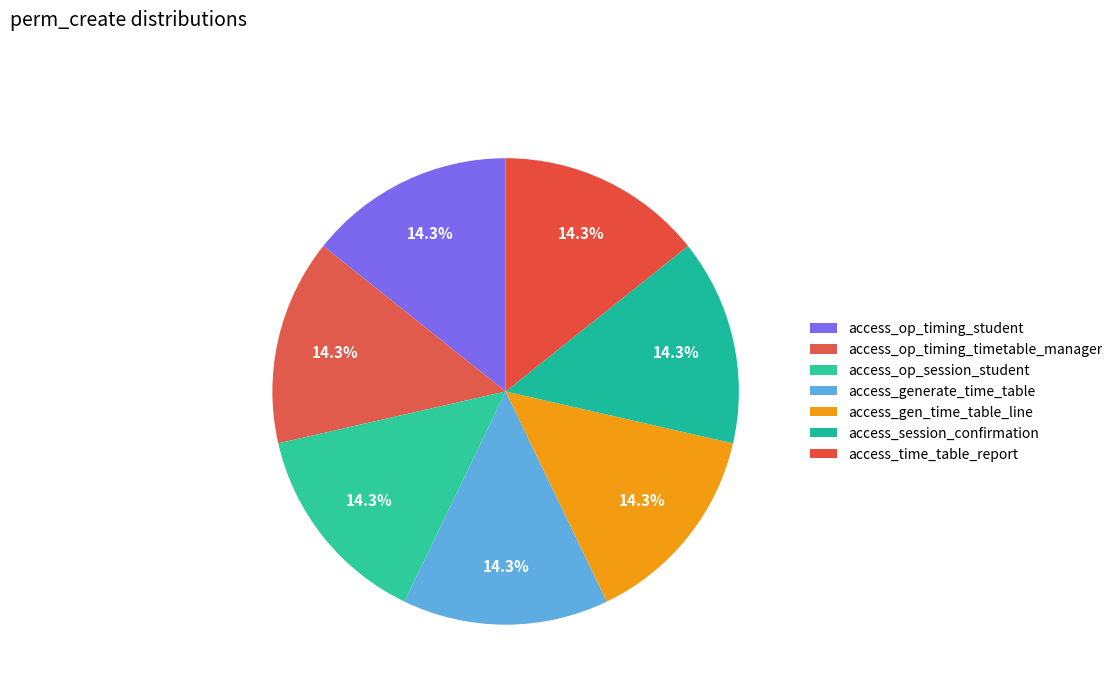

Count the number of slices in the pie.

7